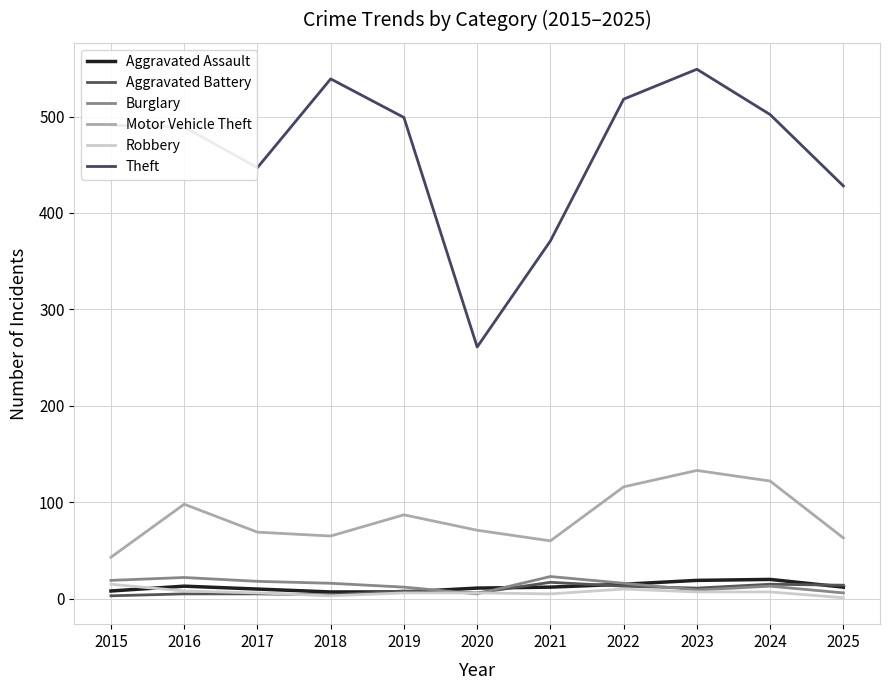

Reading left to right, what are all the values shown in this chart?

Aggravated Assault: 2015=8	2016=13	2017=10	2018=7	2019=7	2020=11	2021=12	2022=15	2023=19	2024=20	2025=12
Aggravated Battery: 2015=3	2016=5	2017=5	2018=4	2019=8	2020=6	2021=17	2022=13	2023=11	2024=15	2025=14
Burglary: 2015=19	2016=22	2017=18	2018=16	2019=12	2020=5	2021=23	2022=16	2023=9	2024=13	2025=6
Motor Vehicle Theft: 2015=43	2016=98	2017=69	2018=65	2019=87	2020=71	2021=60	2022=116	2023=133	2024=122	2025=63
Robbery: 2015=15	2016=8	2017=6	2018=3	2019=6	2020=6	2021=5	2022=10	2023=7	2024=7	2025=1
Theft: 2015=491	2016=489	2017=447	2018=539	2019=499	2020=261	2021=371	2022=518	2023=549	2024=502	2025=428